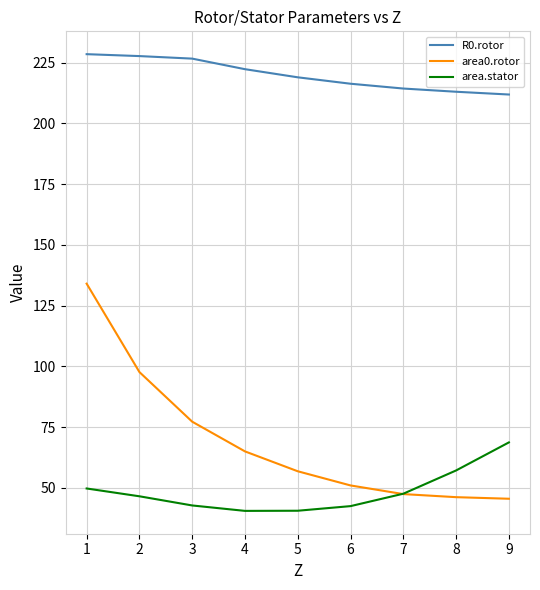

True or false: R0.rotor and area0.rotor cross at least once.

False